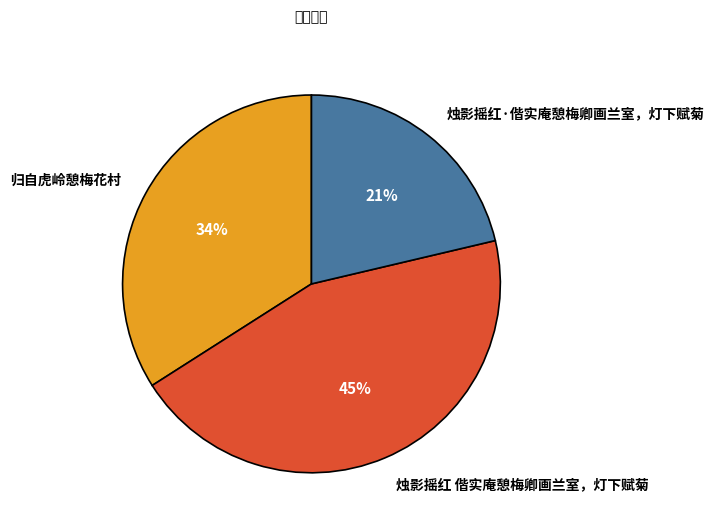

What is the smallest slice in the pie chart?

烛影摇红·偕实庵憩梅卿画兰室，灯下赋菊